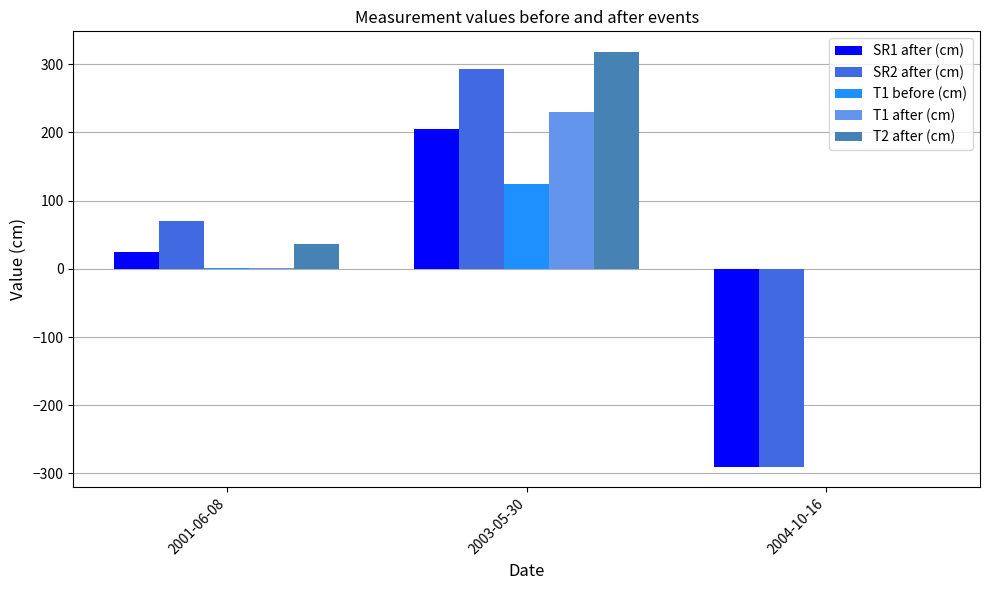

Is it true that SR2 after (cm) equals -290 at 2004-10-16?

True